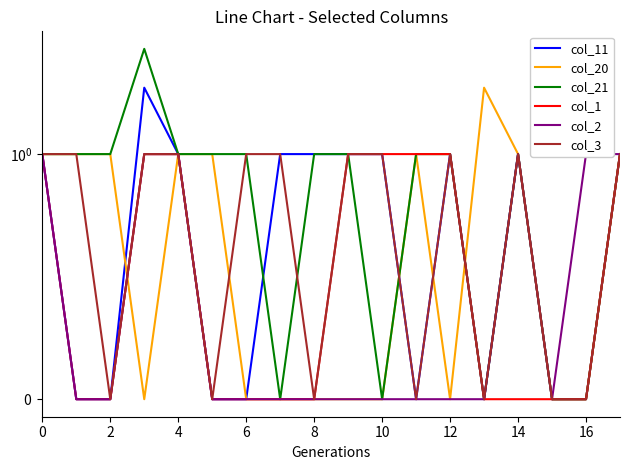

The col_2 series shows -1 at 14. True or false?

False